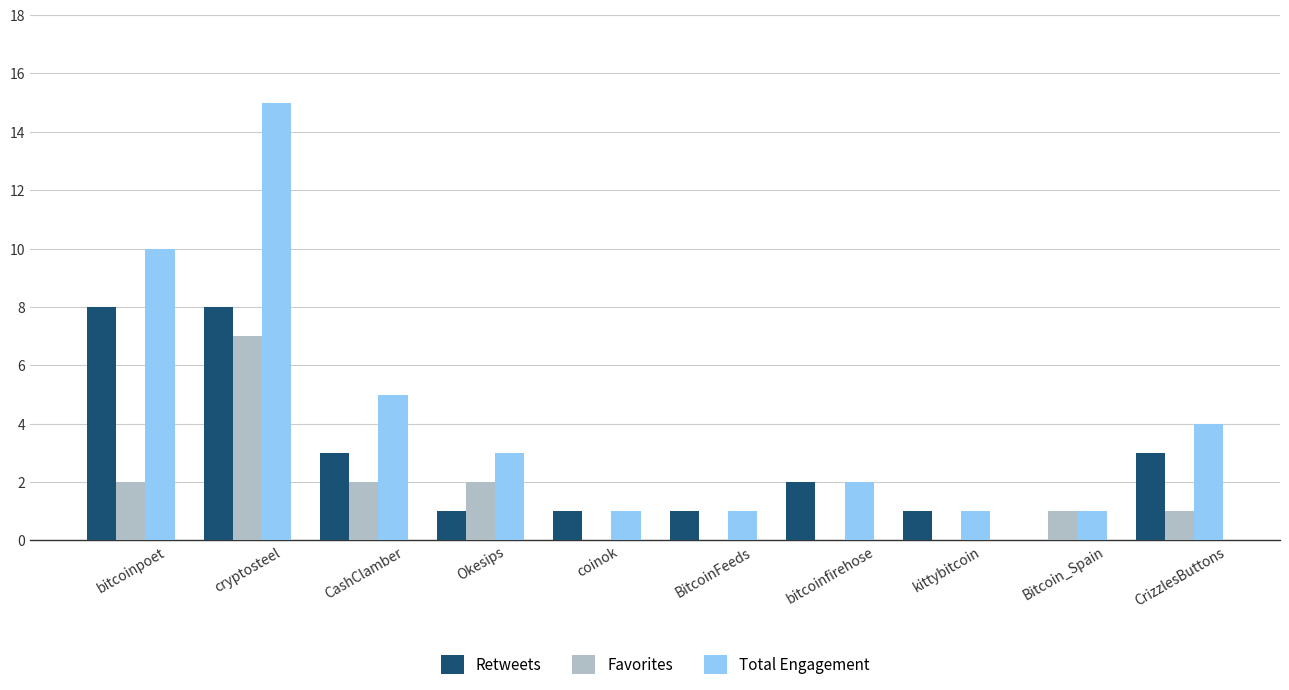

Reading right to left, list all the values displayed in this chart.

Retweets: 3	0	1	2	1	1	1	3	8	8
Favorites: 1	1	0	0	0	0	2	2	7	2
Total Engagement: 4	1	1	2	1	1	3	5	15	10